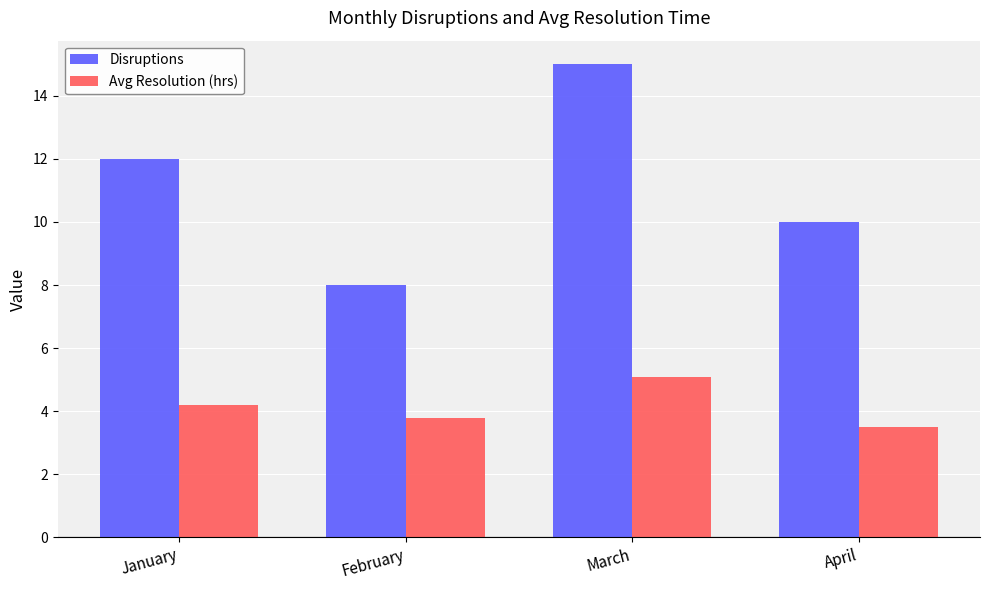

Is it true that Avg Resolution (hrs) equals 3.8 at February?

True